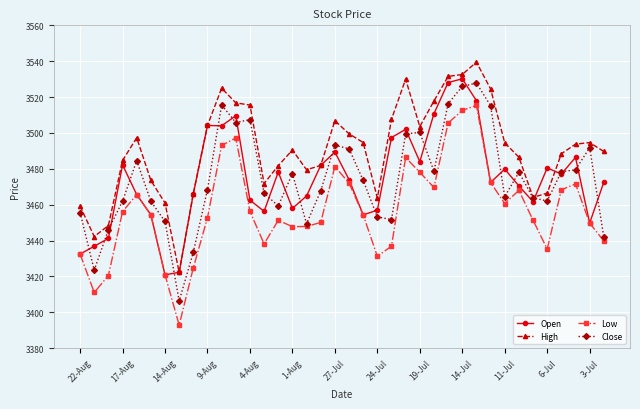

What is the minimum value for Open?

3420.9